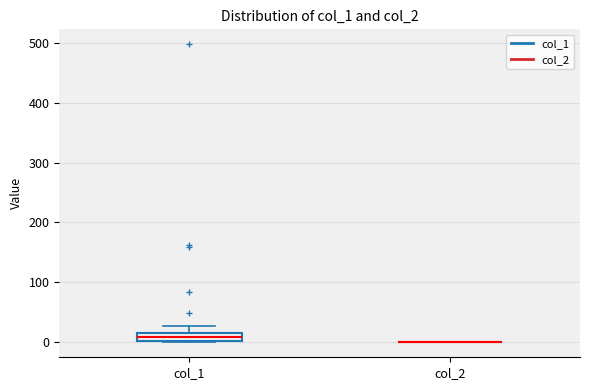

Which box is the tallest, from its lower edge to its upper edge?

col_1